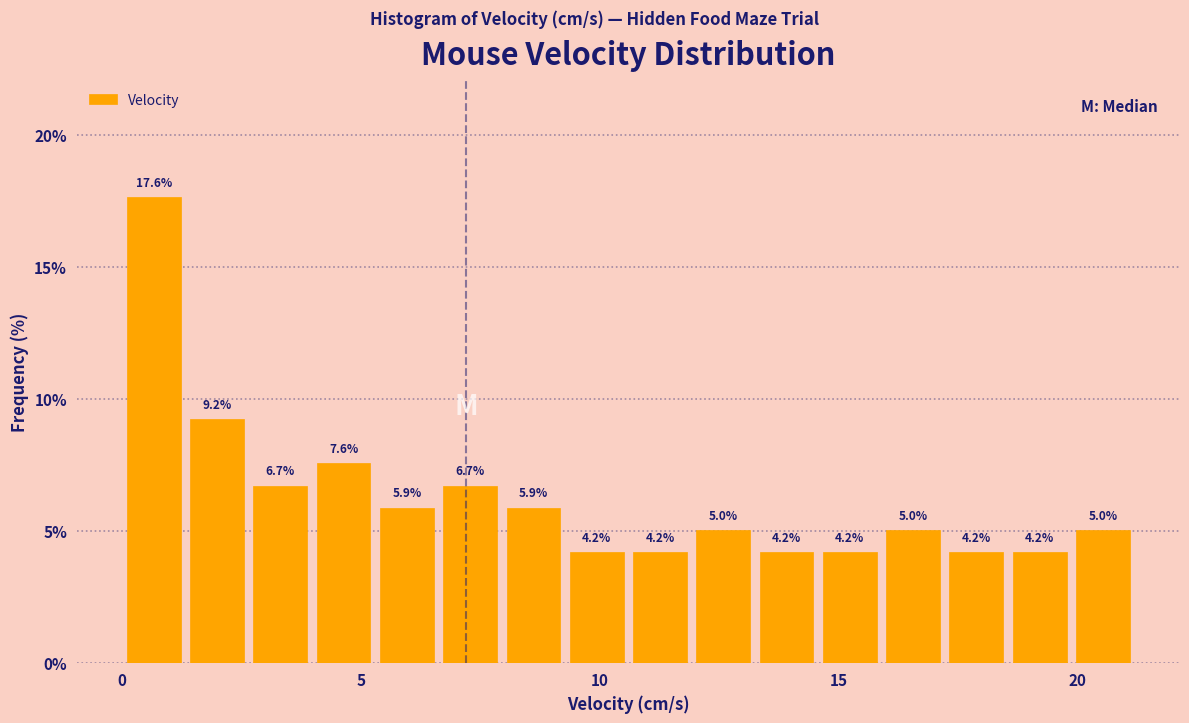

Read against the x-axis, roughly where is the centre of the tallest bar?

0.5